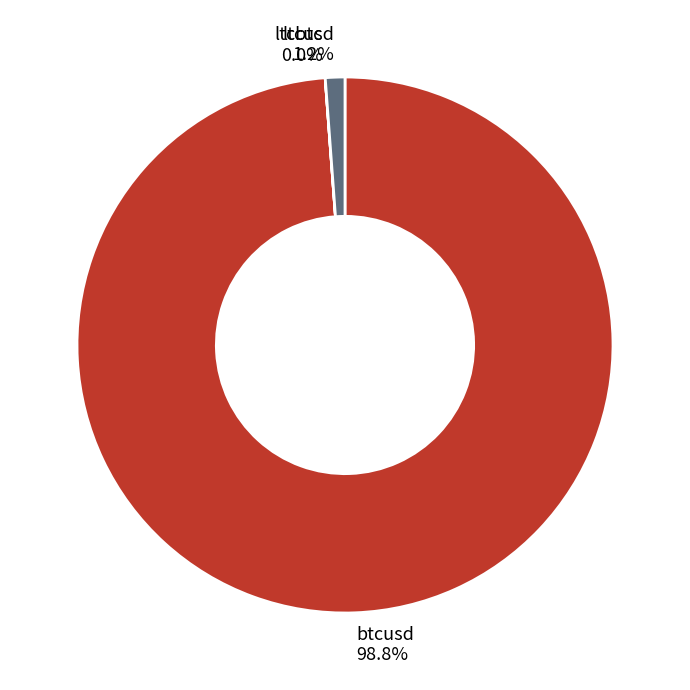

Do btcusd 98.8% and ltcusd 1.2% together represent more than half of the pie?

Yes